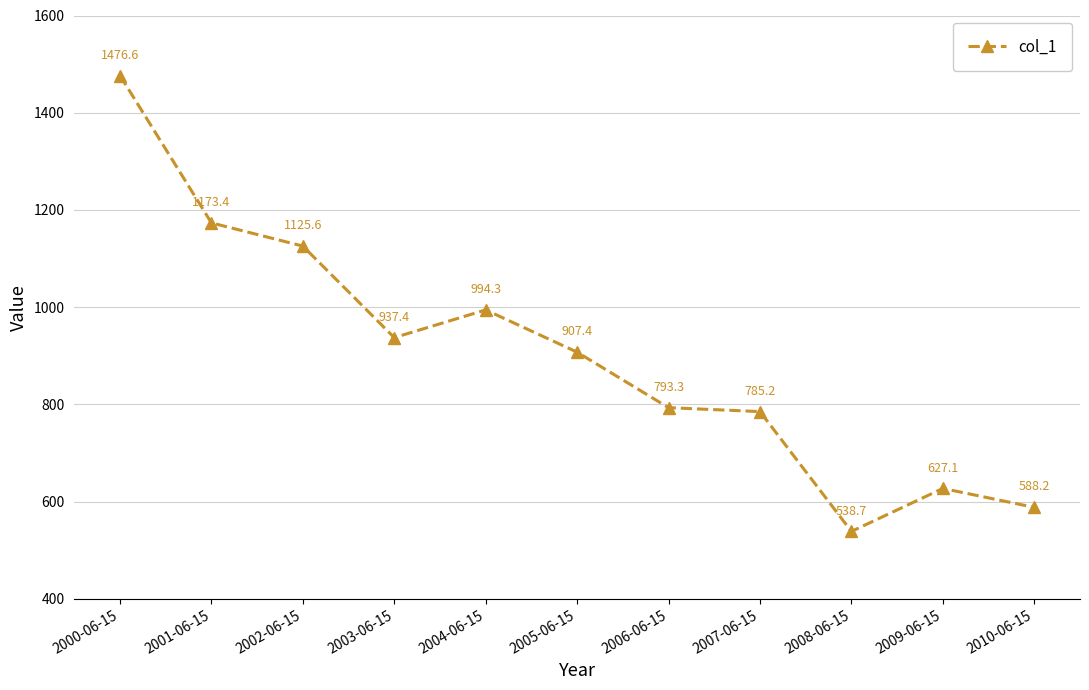

List the labels in order of value, largest first.

2000-06-15, 2001-06-15, 2002-06-15, 2004-06-15, 2003-06-15, 2005-06-15, 2006-06-15, 2007-06-15, 2009-06-15, 2010-06-15, 2008-06-15